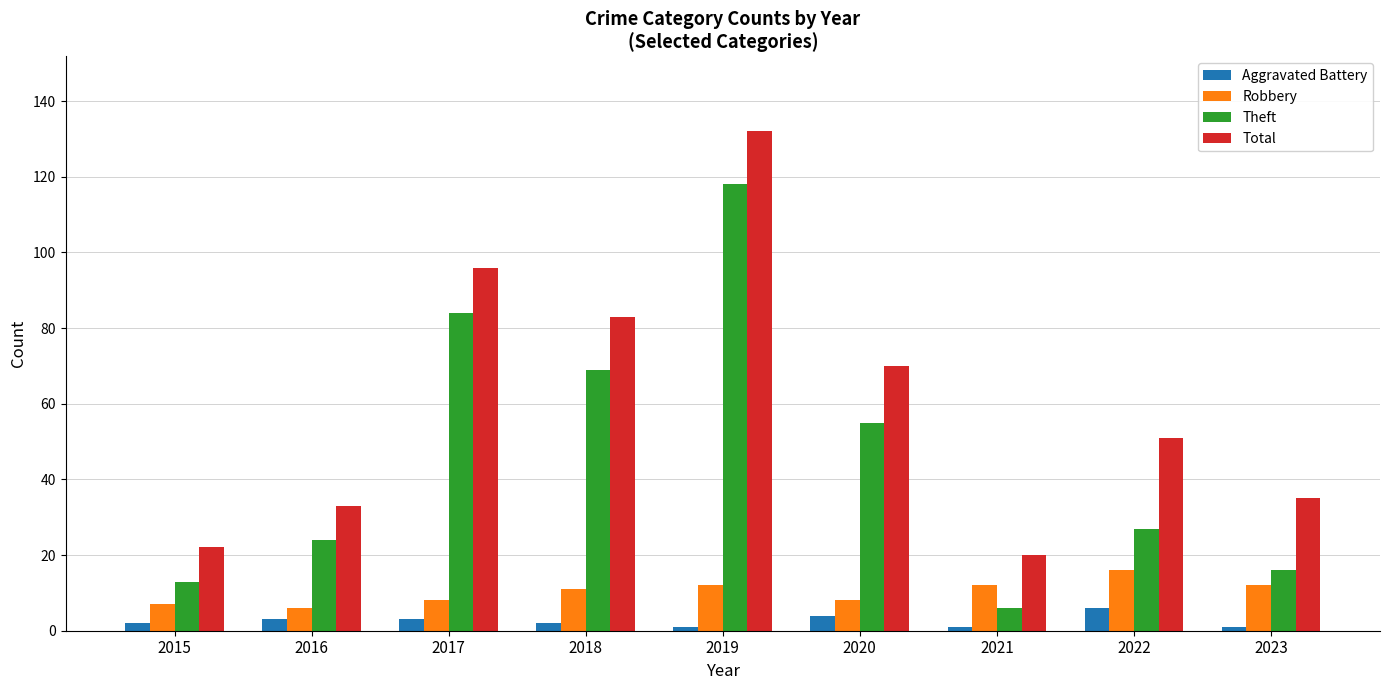

What is the difference between the Theft values at 2018 and 2022?

42